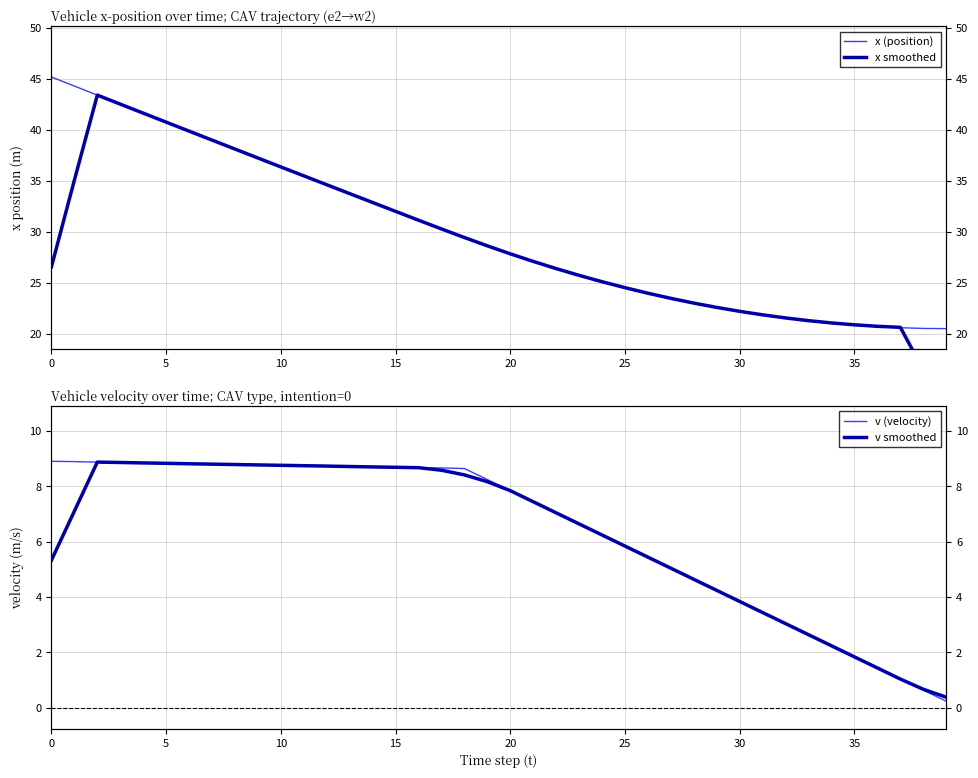

Which series has the widest spread of values?

x smoothed